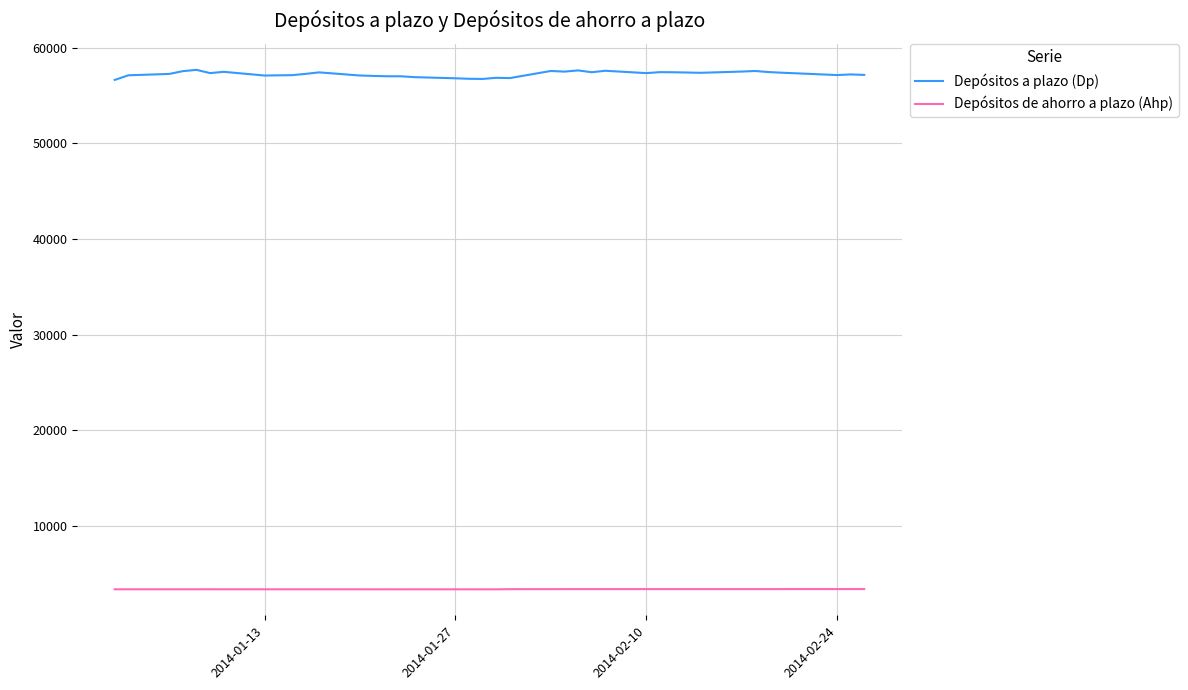

Rank the series by their average value, from highest to lowest.

Depósitos a plazo (Dp), Depósitos de ahorro a plazo (Ahp)